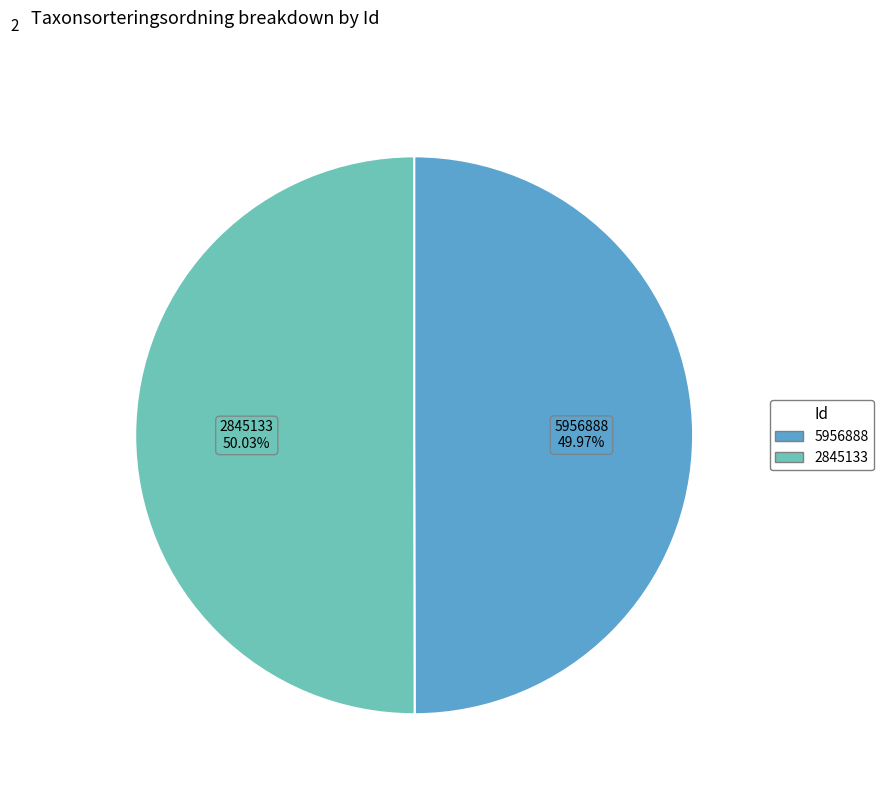

Does any single category account for the majority?

Yes